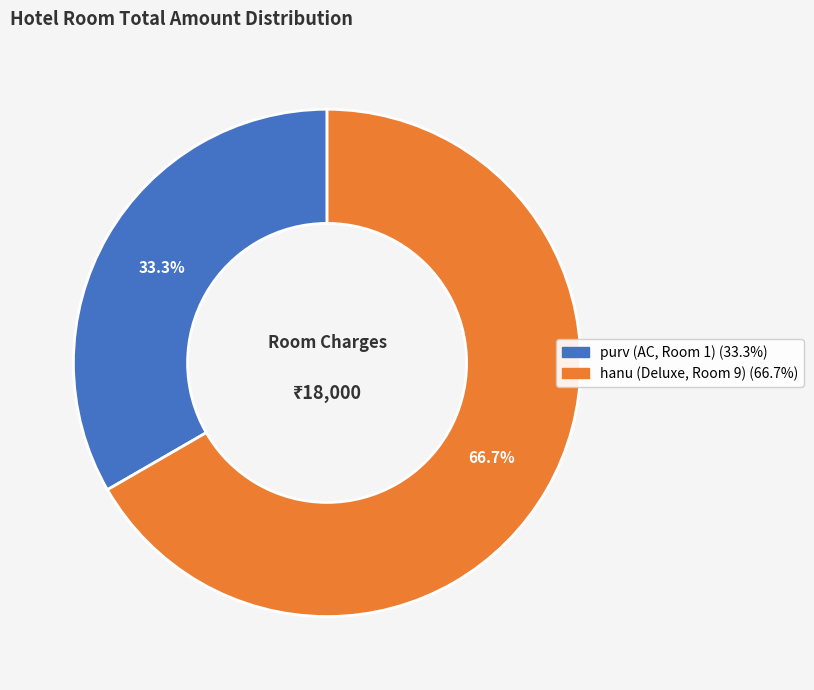

Which slice is the smallest?

purv (AC, Room 1)